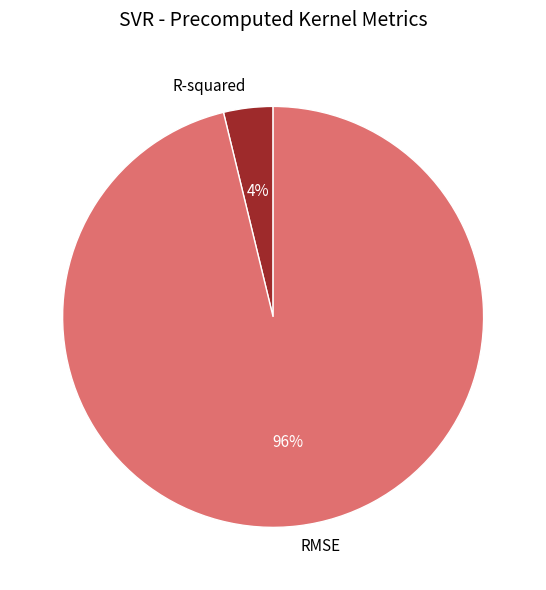

How many segments does this pie chart have?

2